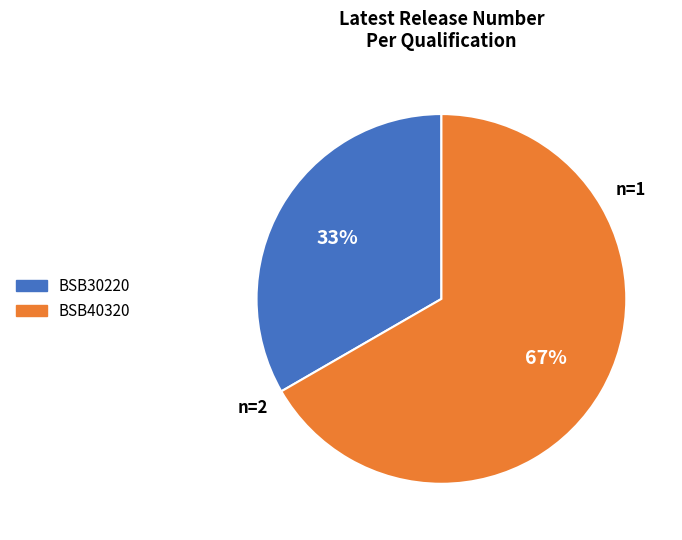

True or false: BSB30220 accounts for 42% of the total.

False